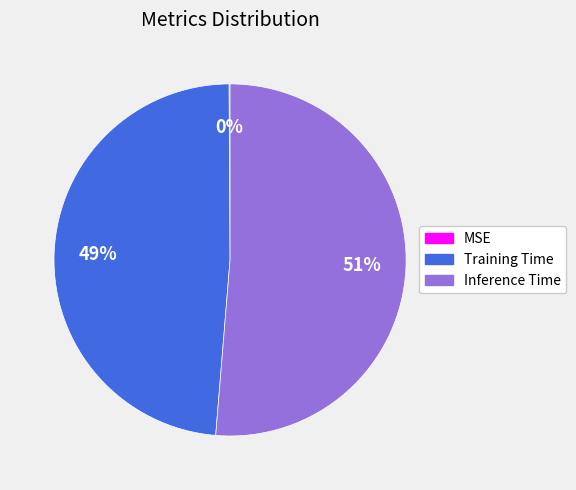

Which category has the biggest portion of the pie?

Inference Time